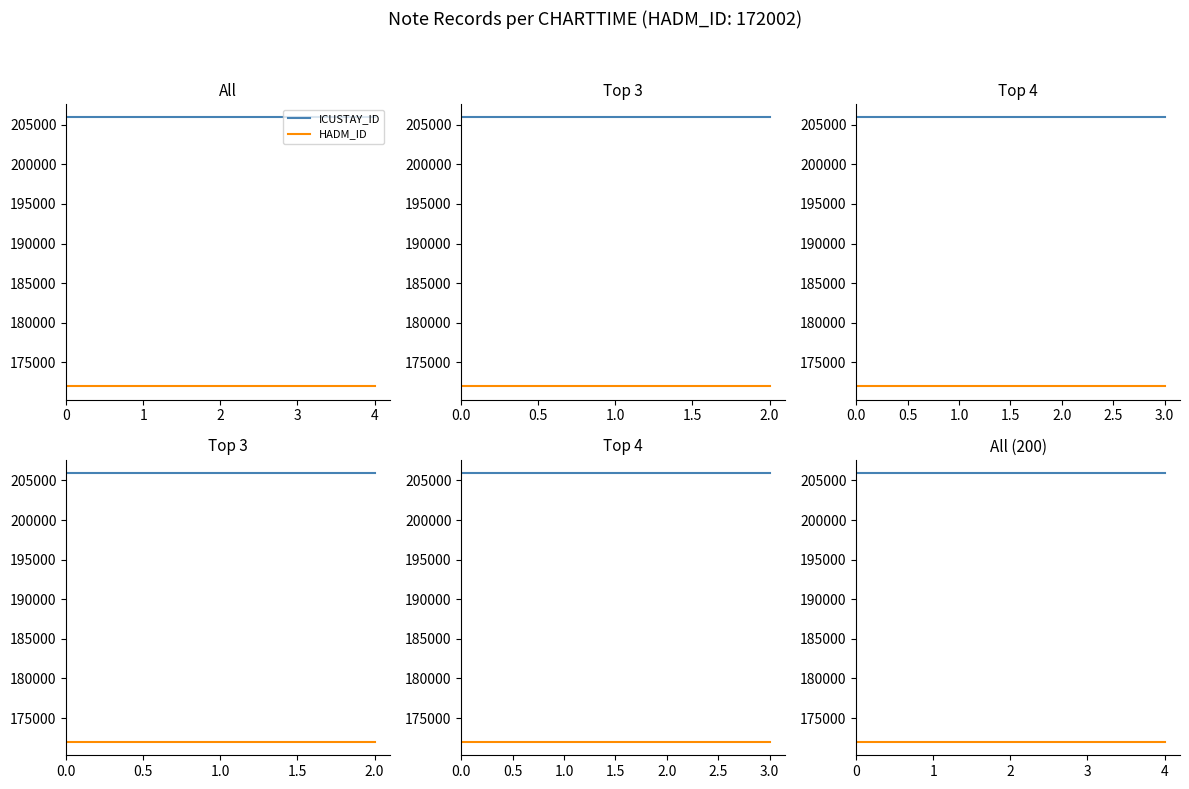

Does the chart have visible grid lines?

No